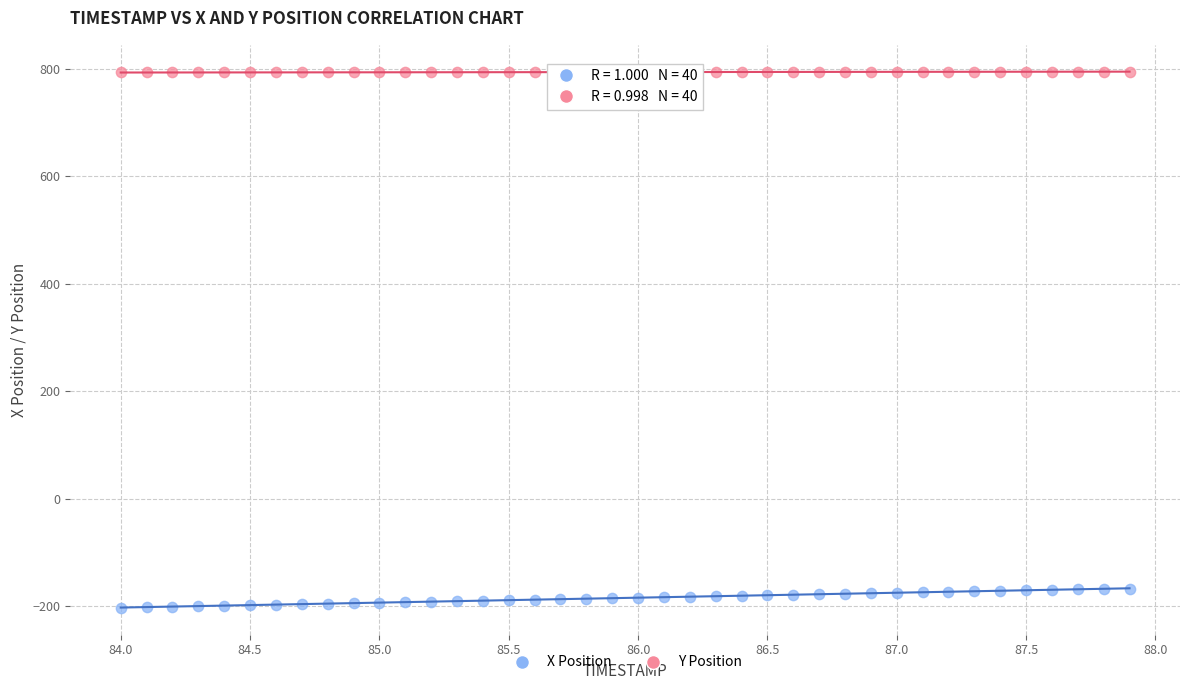

Which series contains the highest Y value?

Y Position